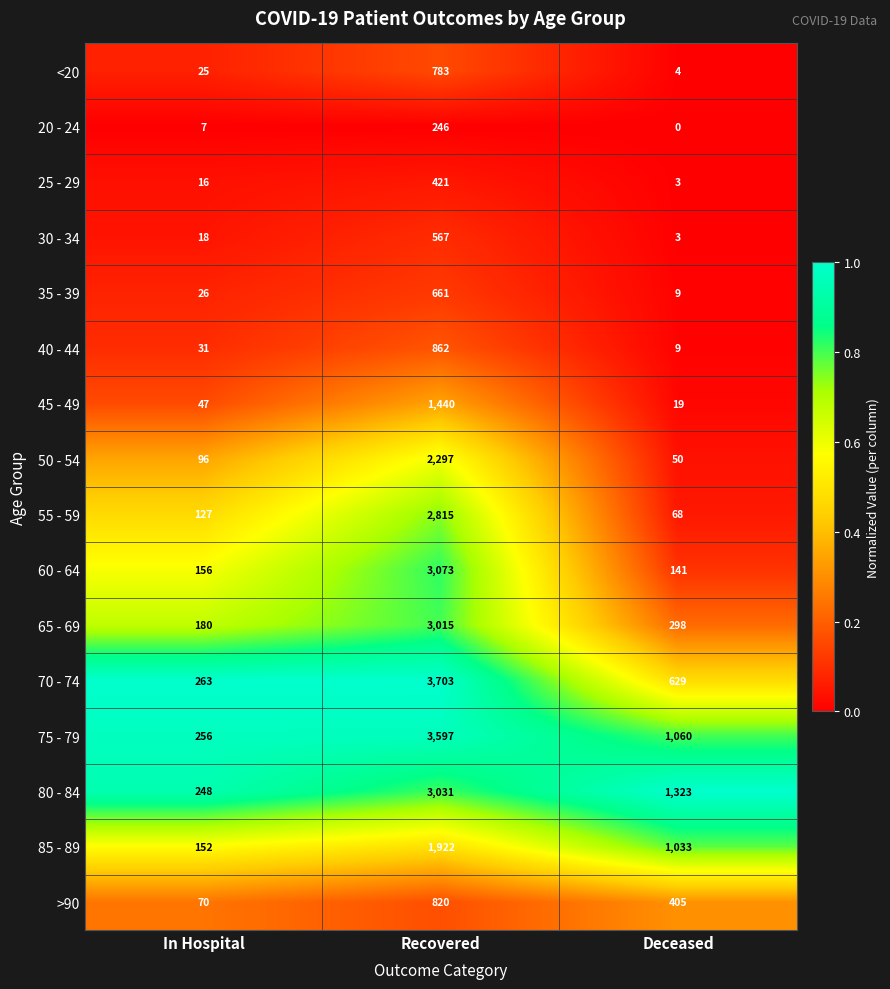

What is the greatest value displayed?

3703